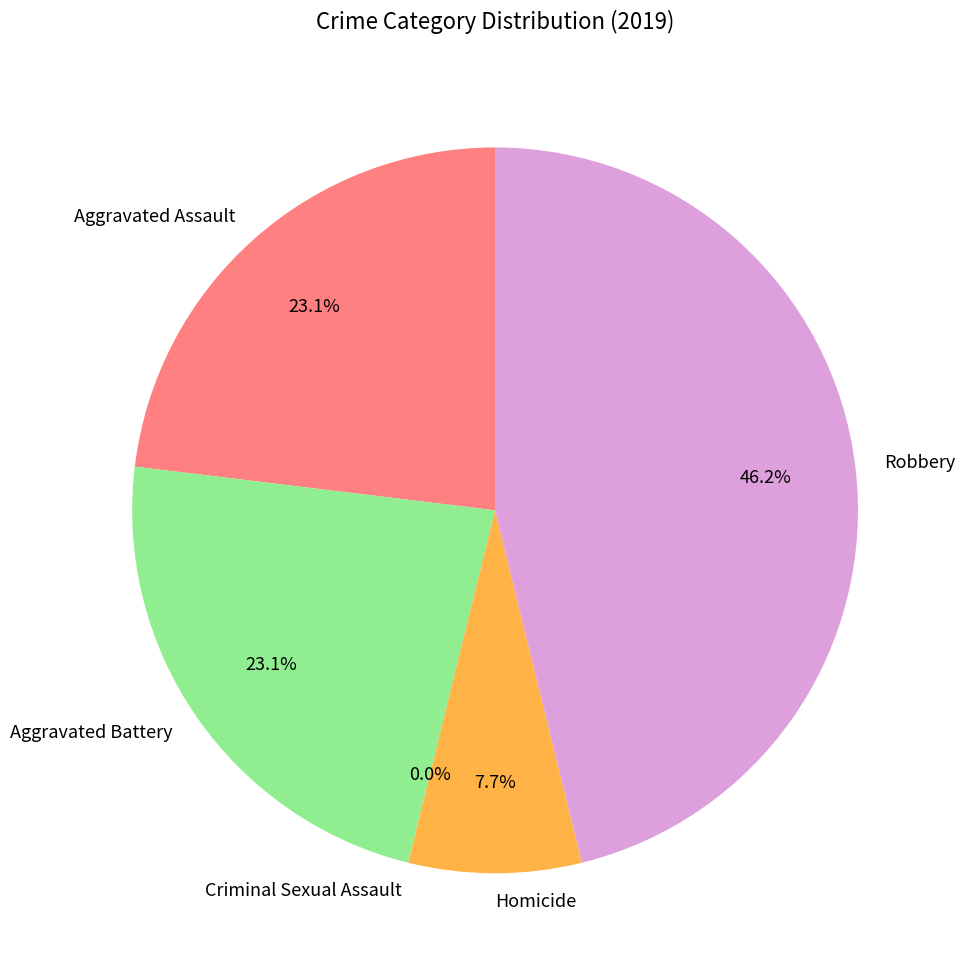

What percentage is the Aggravated Battery slice, to the nearest percent?

23%